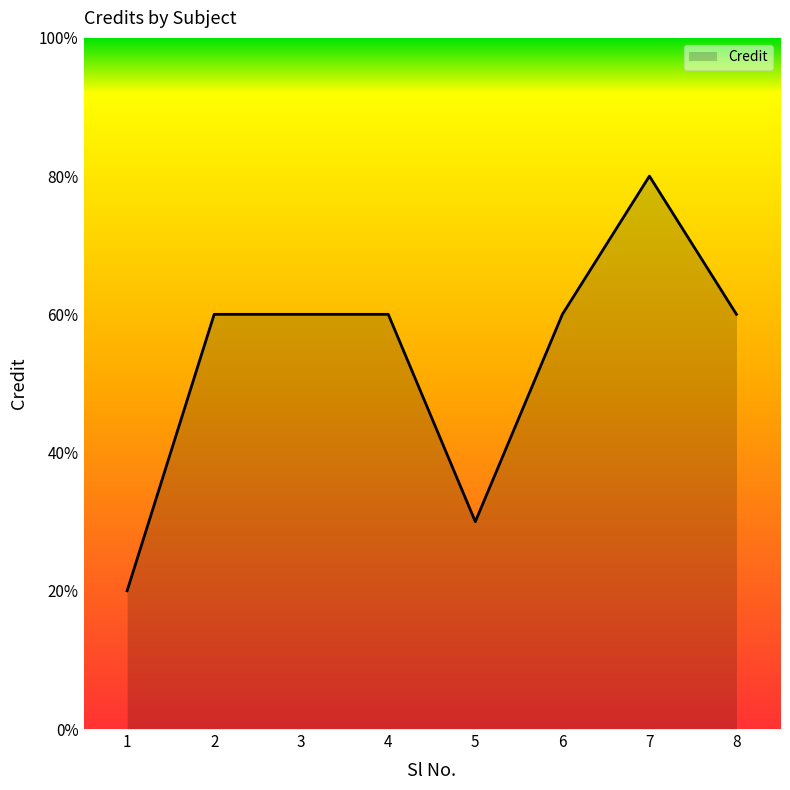

The value at 5 is 3. True or false?

True